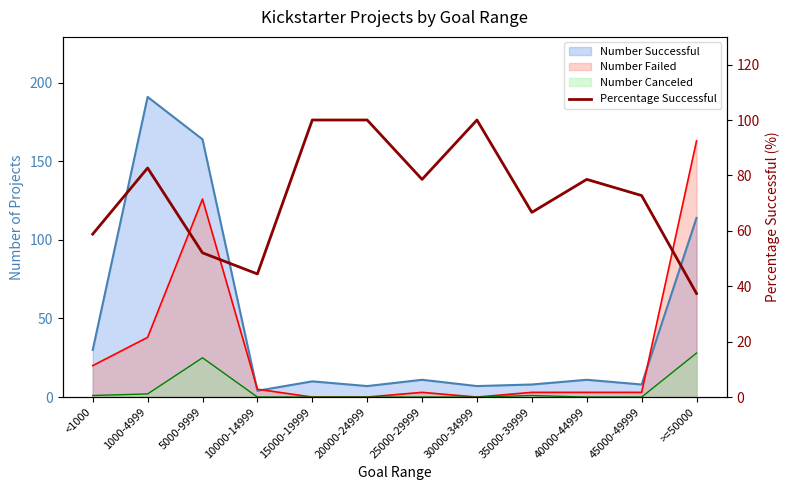

List the labels in order of value, largest first.

15000-19999, 20000-24999, 30000-34999, 1000-4999, 25000-29999, 40000-44999, 45000-49999, 35000-39999, <1000, 5000-9999, 10000-14999, >=50000